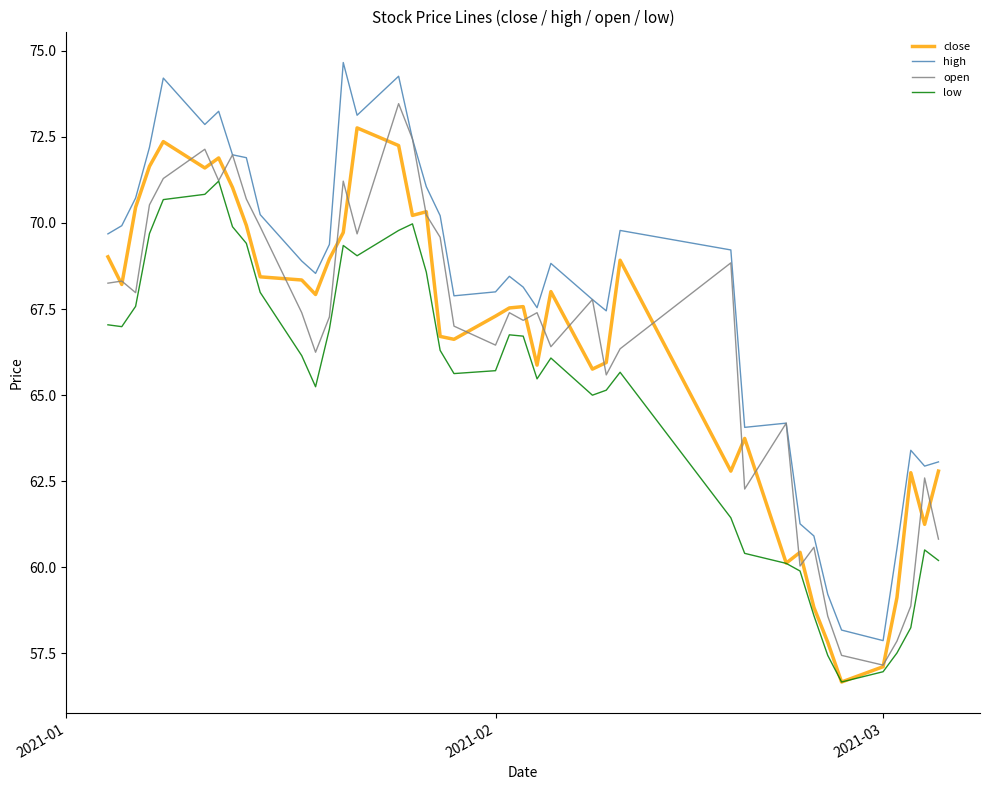

True or false: high and low cross at least once.

False